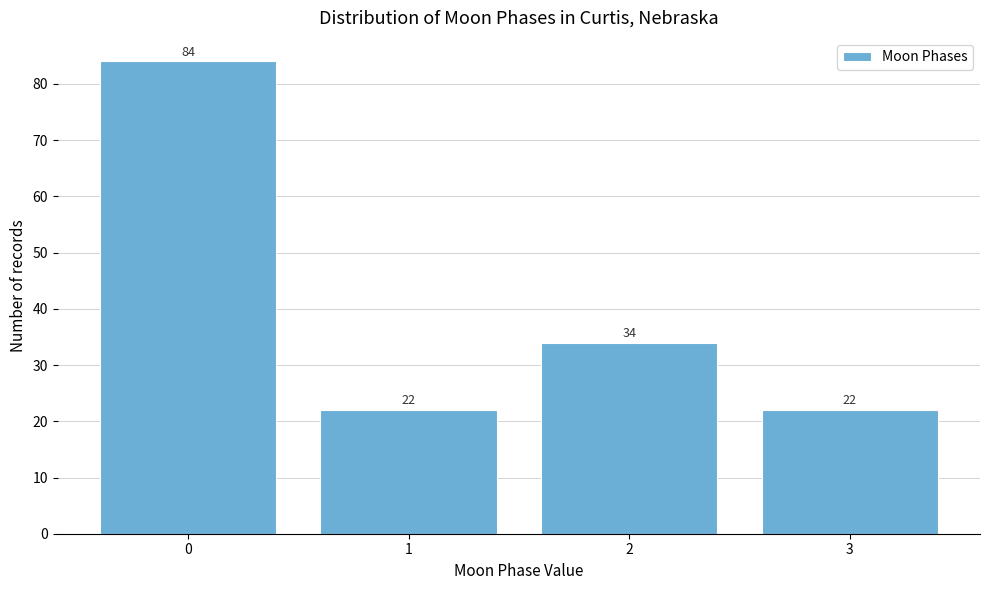

Reading left to right, what are all the values shown in this chart?

0=84	1=22	2=34	3=22